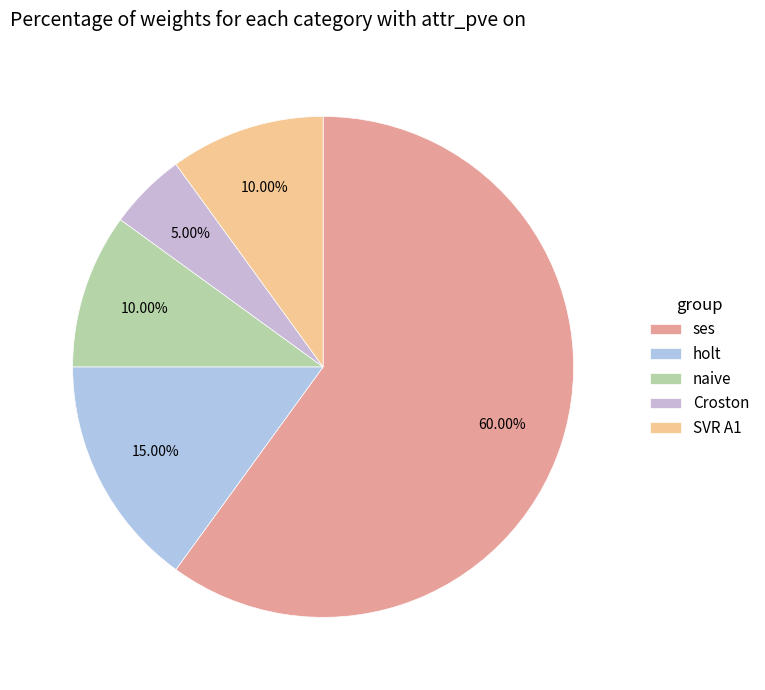

To the nearest percent, what is the average slice percentage?

20%